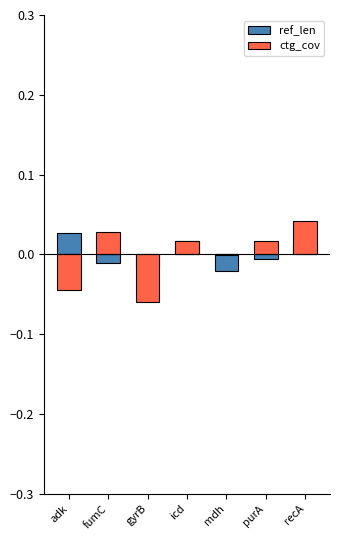

Which series has the largest range (max minus min)?

ctg_cov